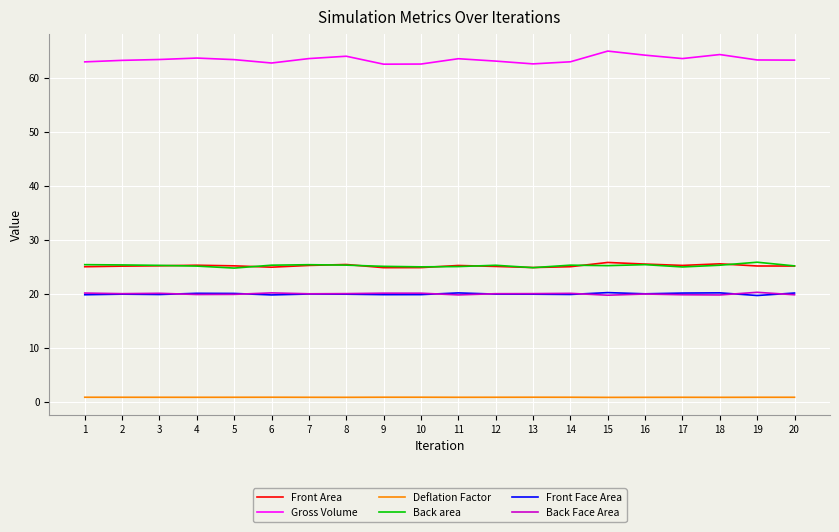

True or false: Back Face Area has a value of 19.8 at 17.

True